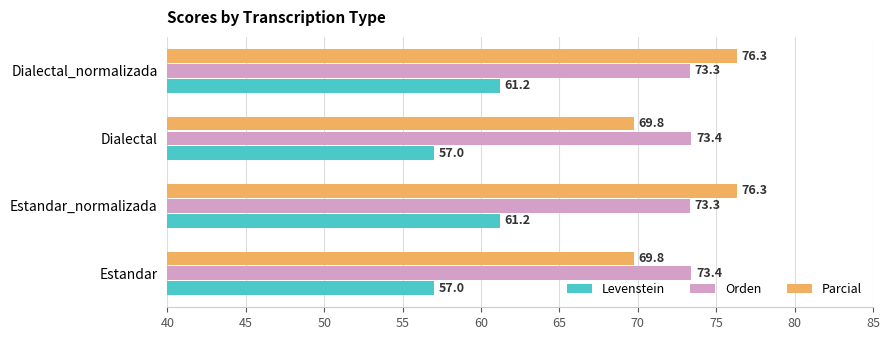

List the series in order of their peak value, lowest first.

Levenstein, Orden, Parcial